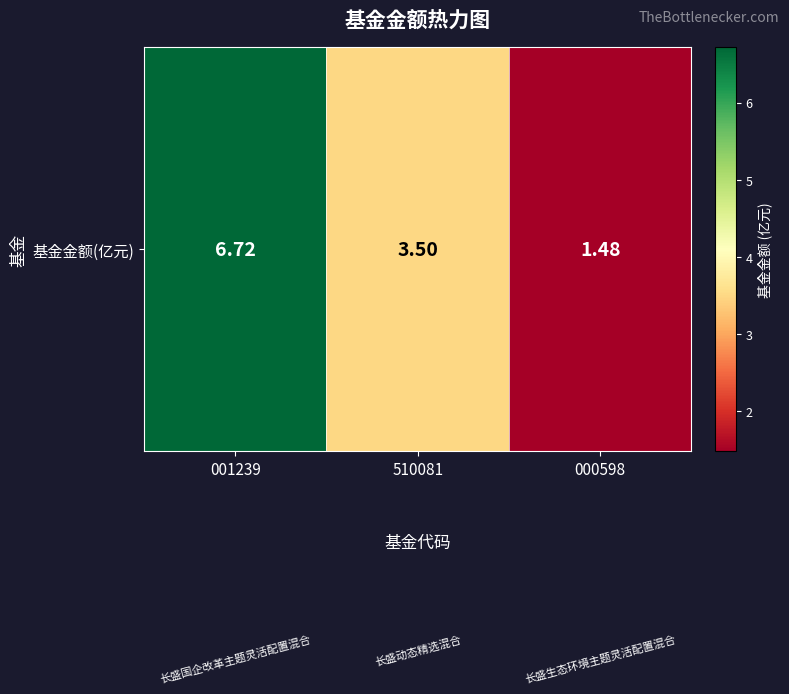

What is the maximum value shown in the chart?

6.7